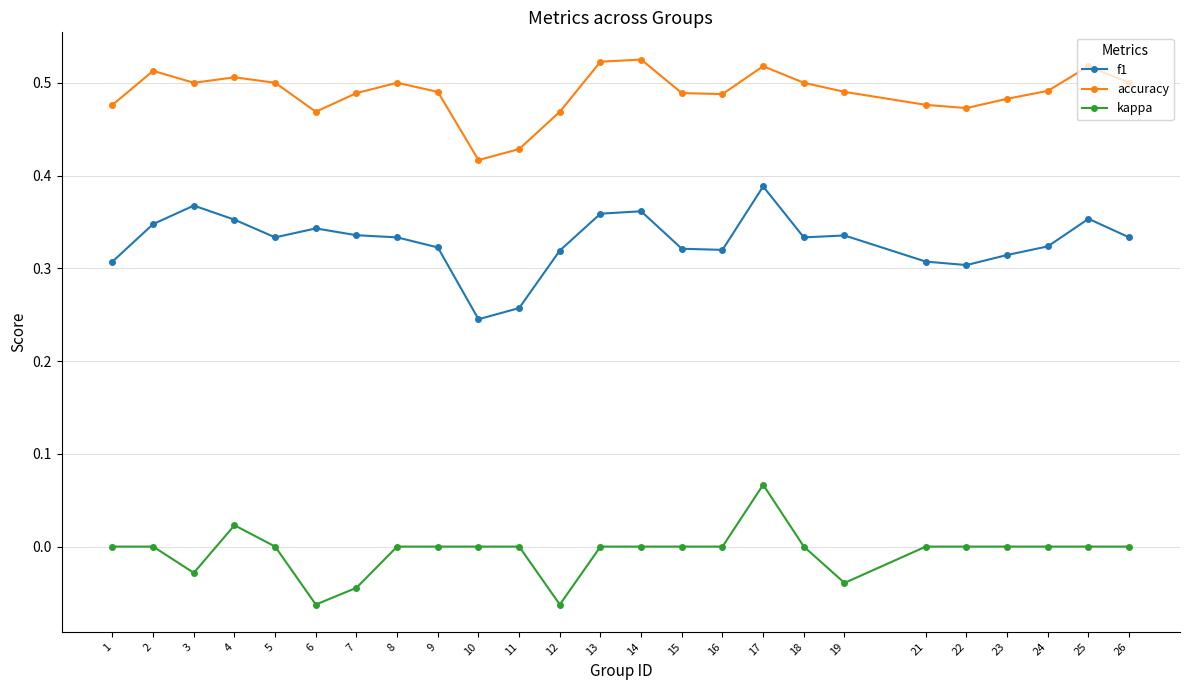

At 3, list the series in order from smallest to largest.

kappa, f1, accuracy